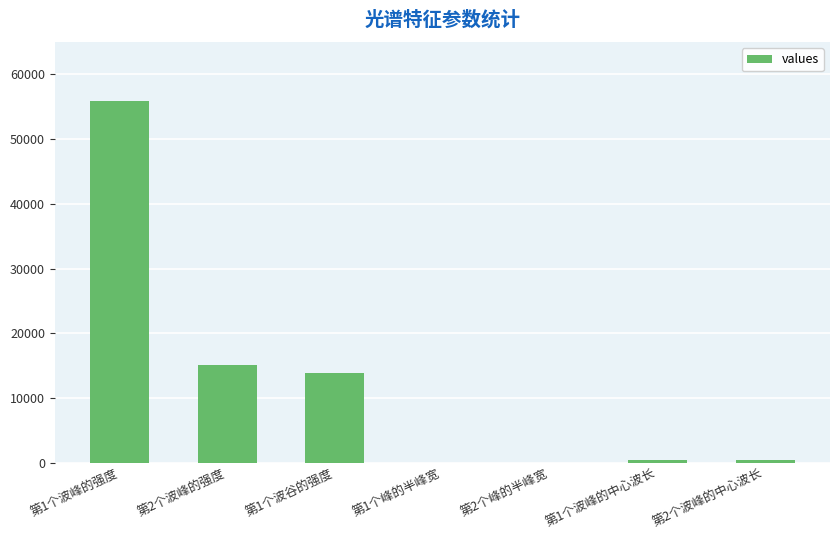

How many distinct data groups are displayed?

1